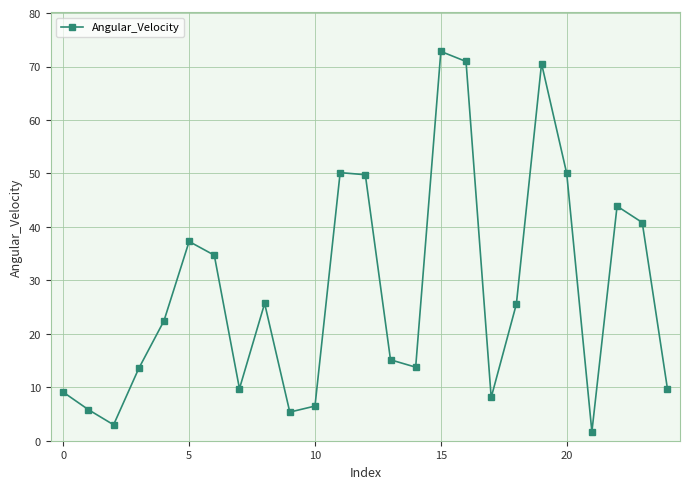

True or false: there are more than 0 points higher than both neighbors.

True